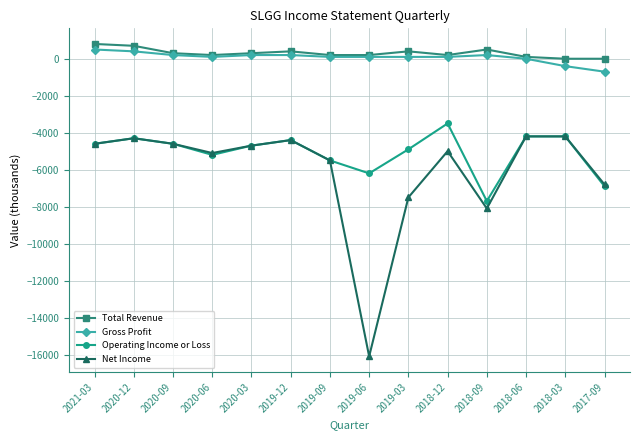

Reading left to right, extract all data points from this chart.

Total Revenue: 2021-03=800	2020-12=700	2020-09=300	2020-06=200	2020-03=300	2019-12=400	2019-09=200	2019-06=200	2019-03=400	2018-12=200	2018-09=500	2018-06=100	2018-03=0	2017-09=0
Gross Profit: 2021-03=500	2020-12=400	2020-09=200	2020-06=100	2020-03=200	2019-12=200	2019-09=100	2019-06=100	2019-03=100	2018-12=100	2018-09=200	2018-06=0	2018-03=-400	2017-09=-700
Operating Income or Loss: 2021-03=-4600	2020-12=-4300	2020-09=-4600	2020-06=-5200	2020-03=-4700	2019-12=-4400	2019-09=-5500	2019-06=-6200	2019-03=-4900	2018-12=-3500	2018-09=-7700	2018-06=-4200	2018-03=-4200	2017-09=-6900
Net Income: 2021-03=-4600	2020-12=-4300	2020-09=-4600	2020-06=-5100	2020-03=-4700	2019-12=-4400	2019-09=-5500	2019-06=-16100	2019-03=-7500	2018-12=-5000	2018-09=-8100	2018-06=-4200	2018-03=-4200	2017-09=-6800